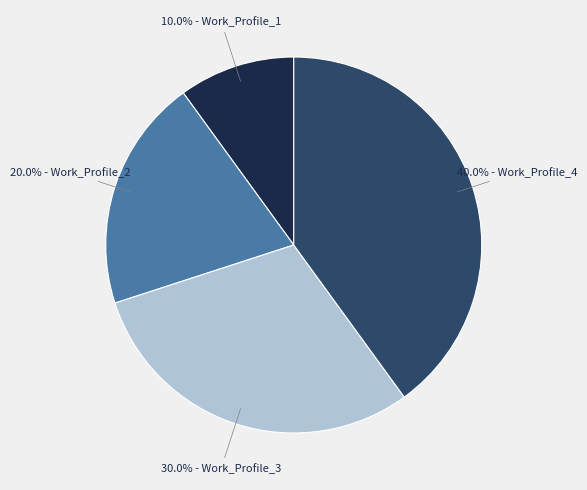

Is there a majority slice in this chart?

No